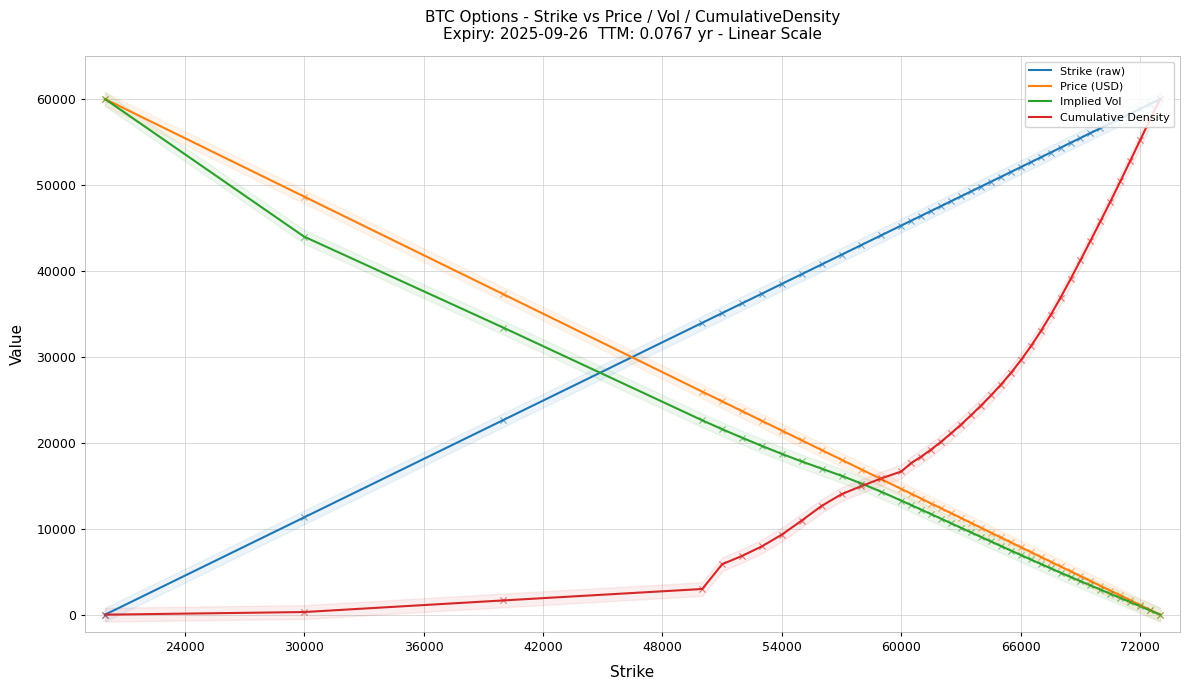

What is the total value across all series at 24000?

104262.7